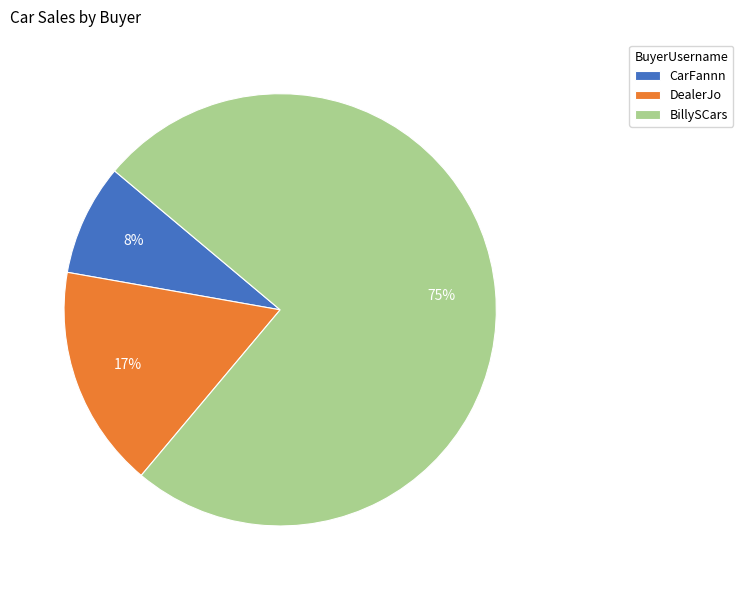

What is the majority slice?

BillySCars